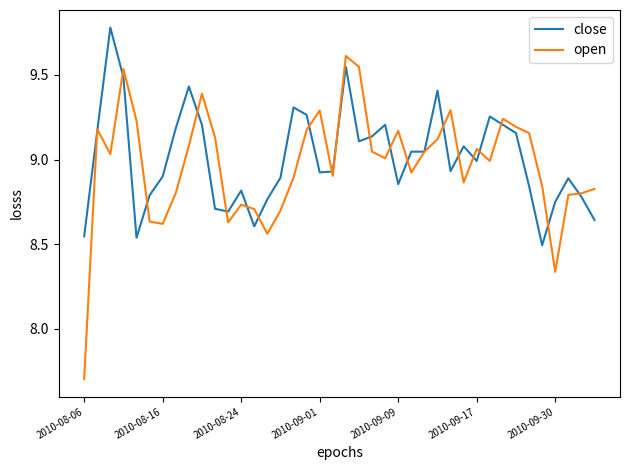

True or false: open has more than 1 interior local peaks.

True